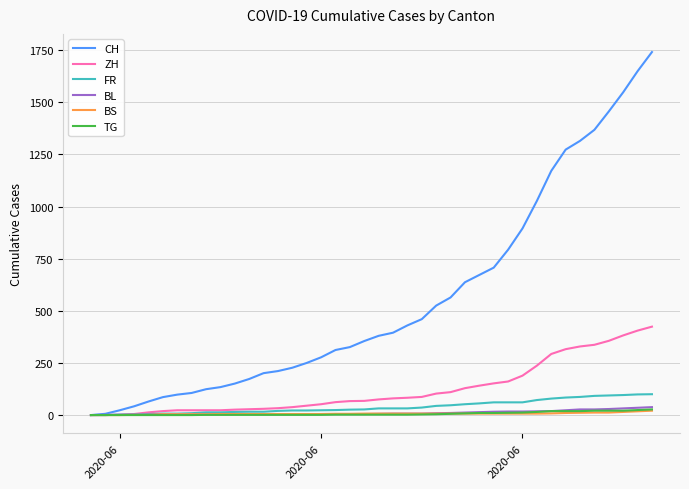

Which series has the largest total across all categories?

CH